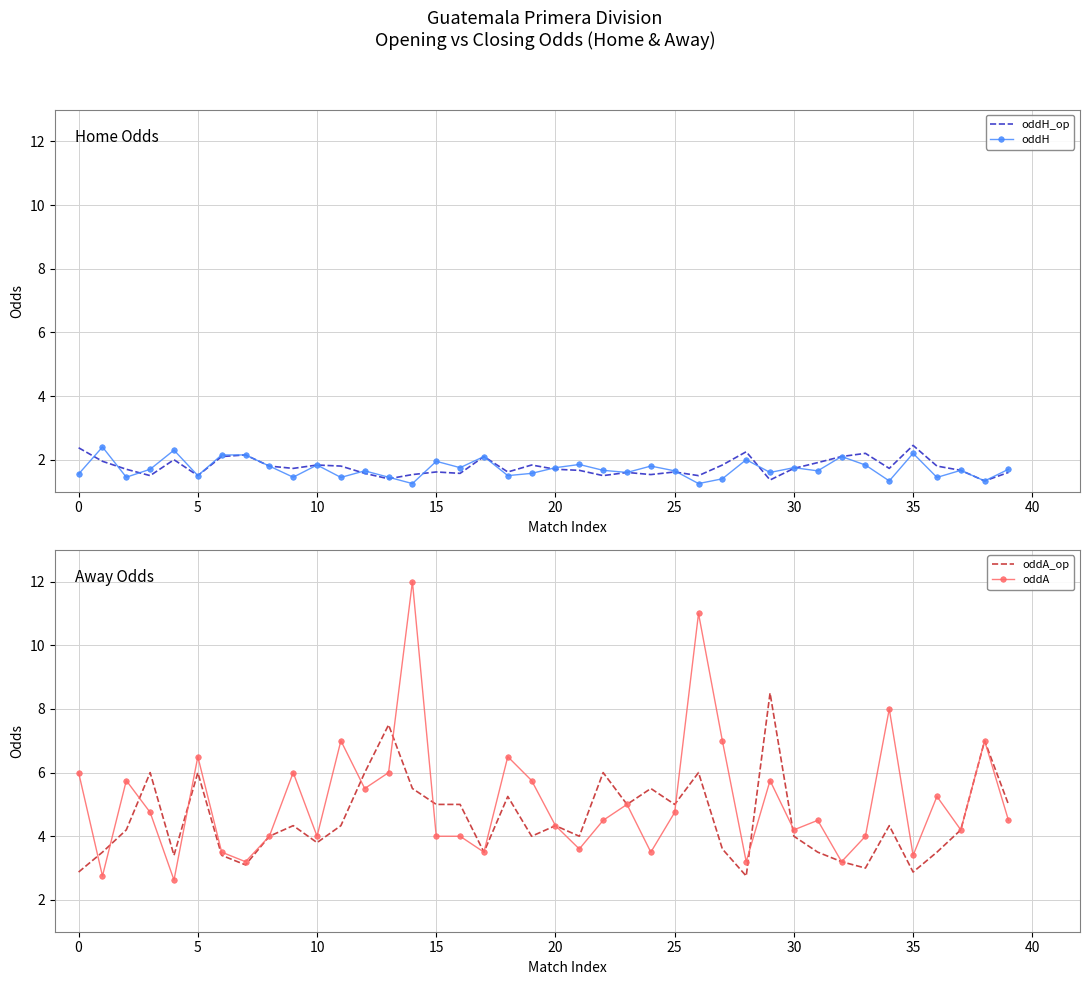

Is it true that oddA_op equals 8.6 at 12?

False